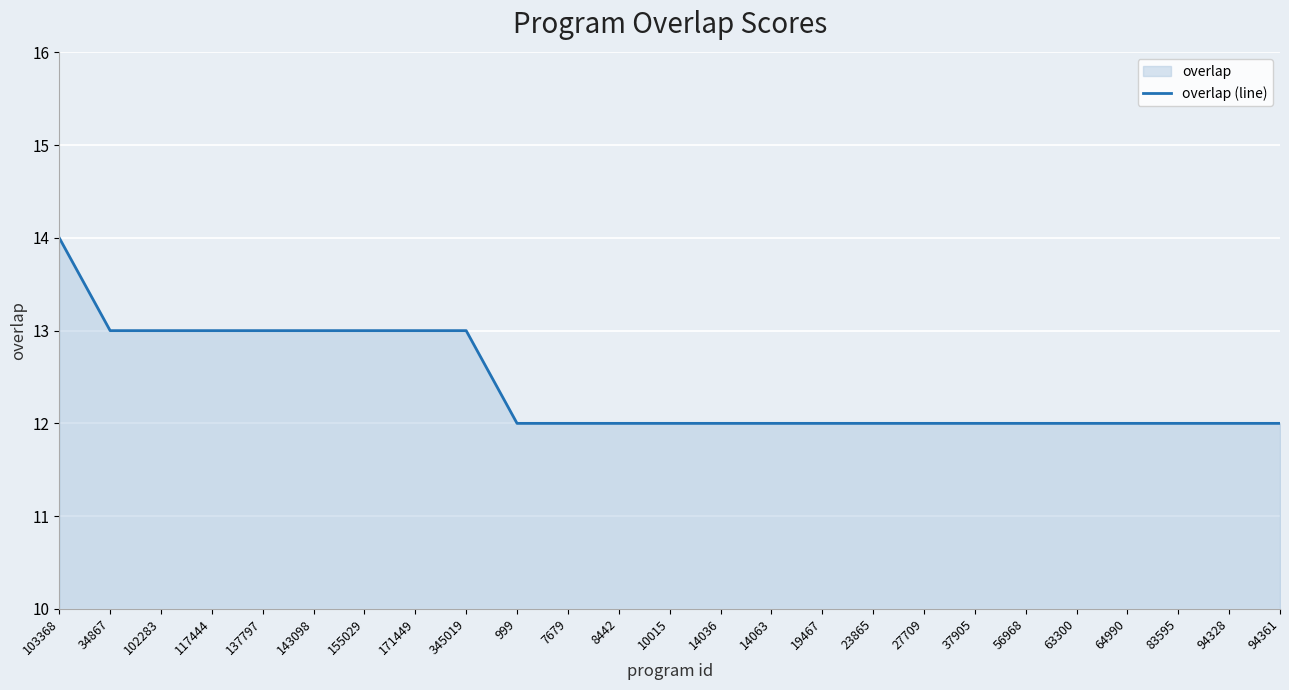

Rank the categories by value from highest to lowest.

103368, 34867, 102283, 117444, 137797, 143098, 155029, 171449, 345019, 999, 7679, 8442, 10015, 14036, 14063, 19467, 23865, 27709, 37905, 56968, 63300, 64990, 83595, 94328, 94361